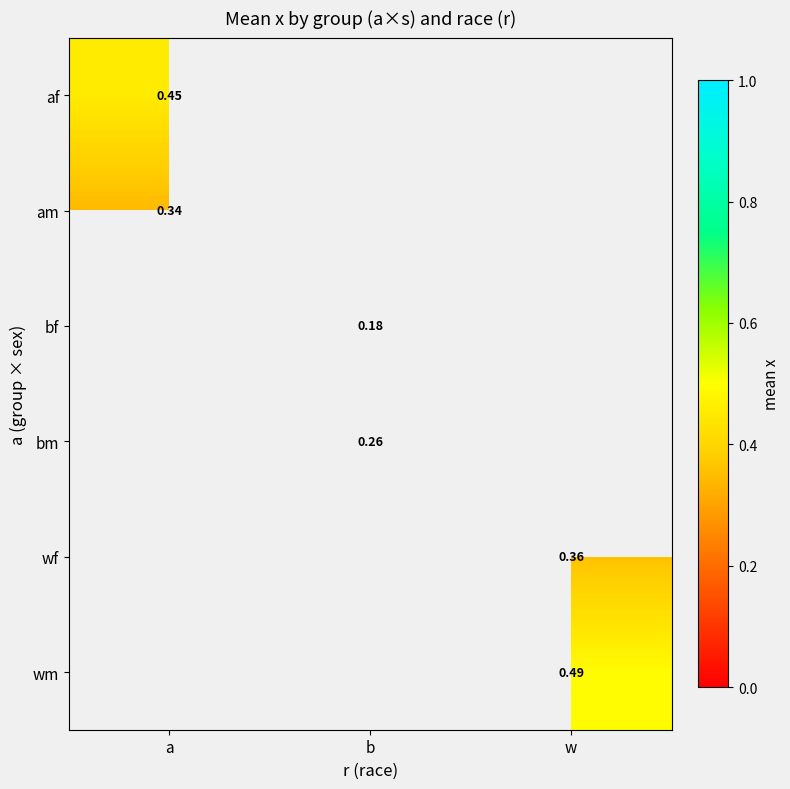

The value of bm at b is 0.3. True or false?

True